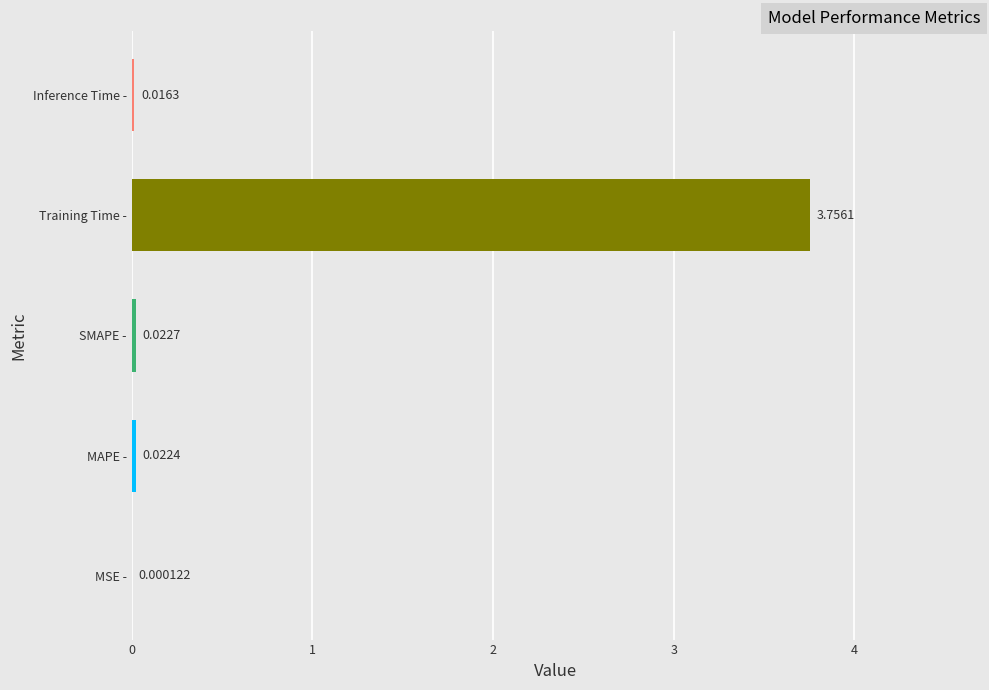

Which category has the highest value across all series?

Training Time -